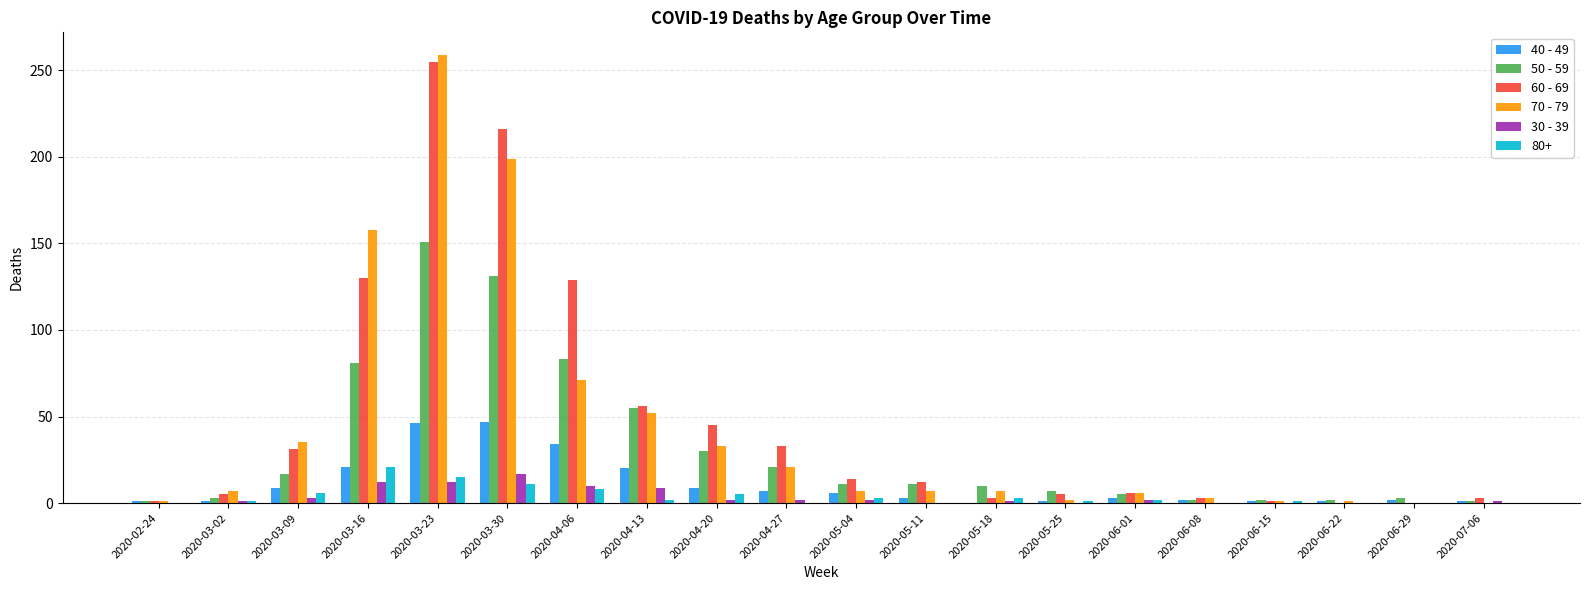

Read the 40 - 49 value at 2020-03-16, to the nearest 5.

20